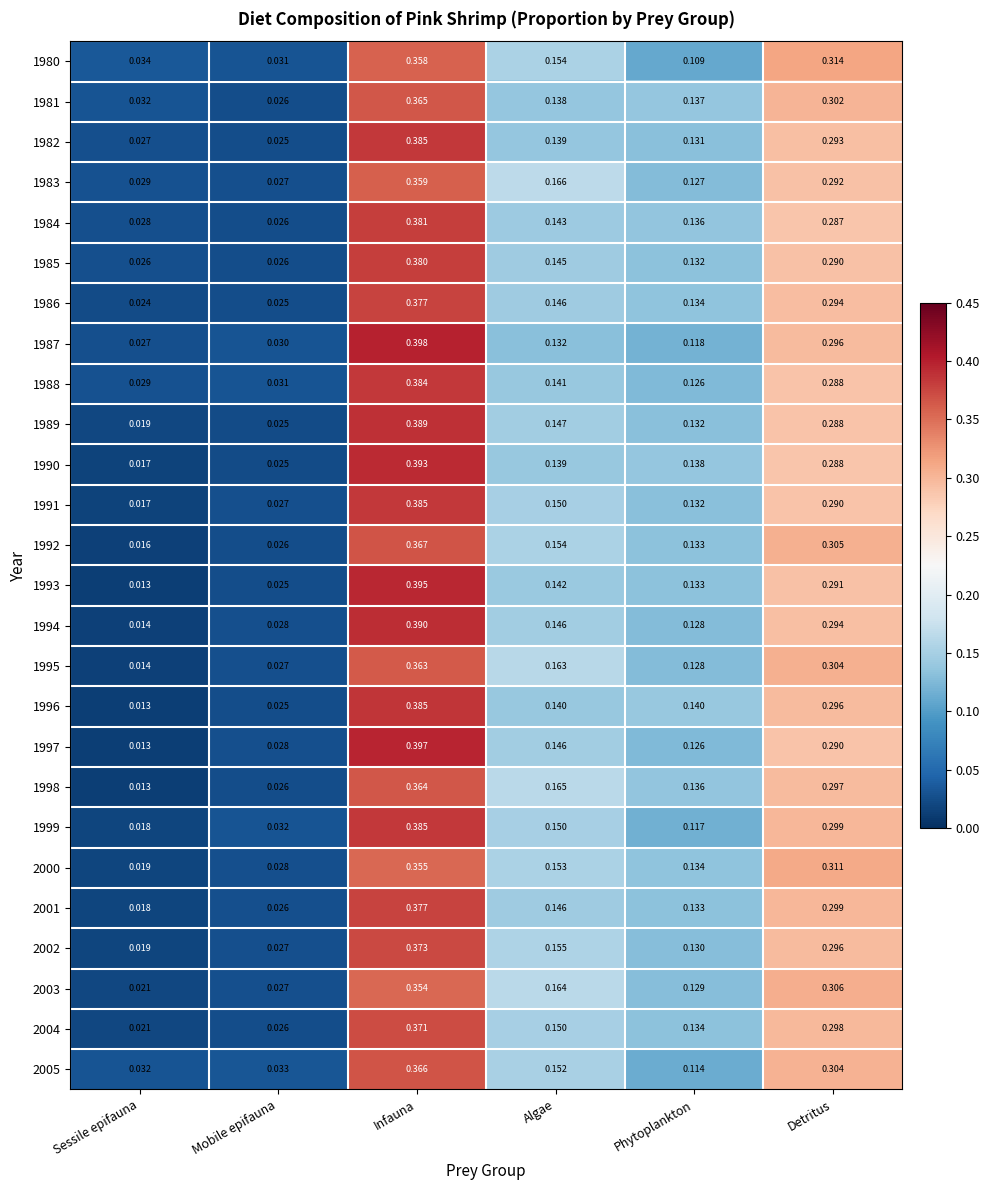

At which category is the sum across all series the highest?

Infauna